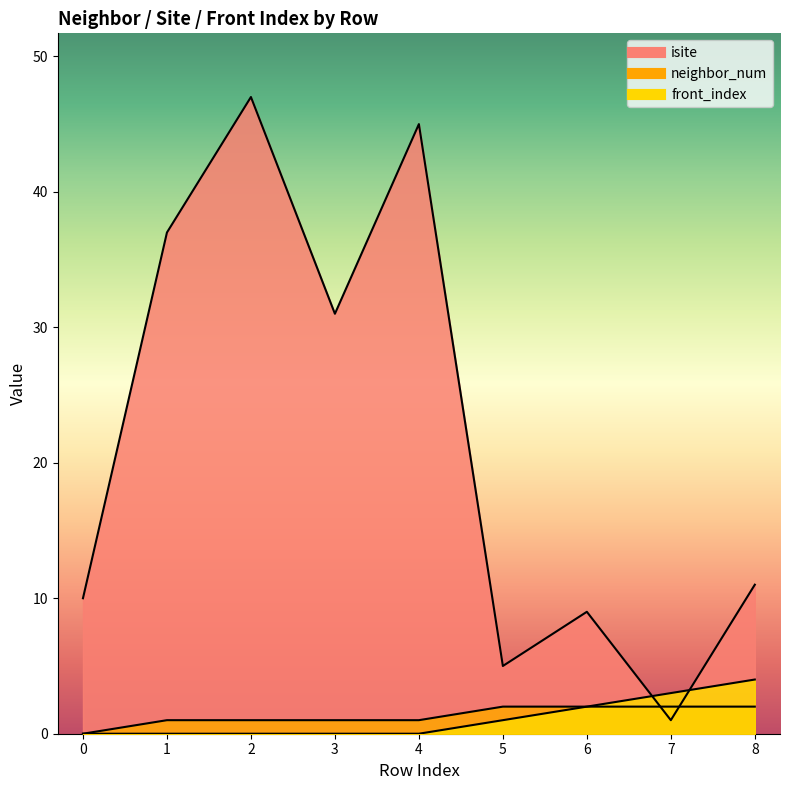

The value of isite at 4 is 45. True or false?

True